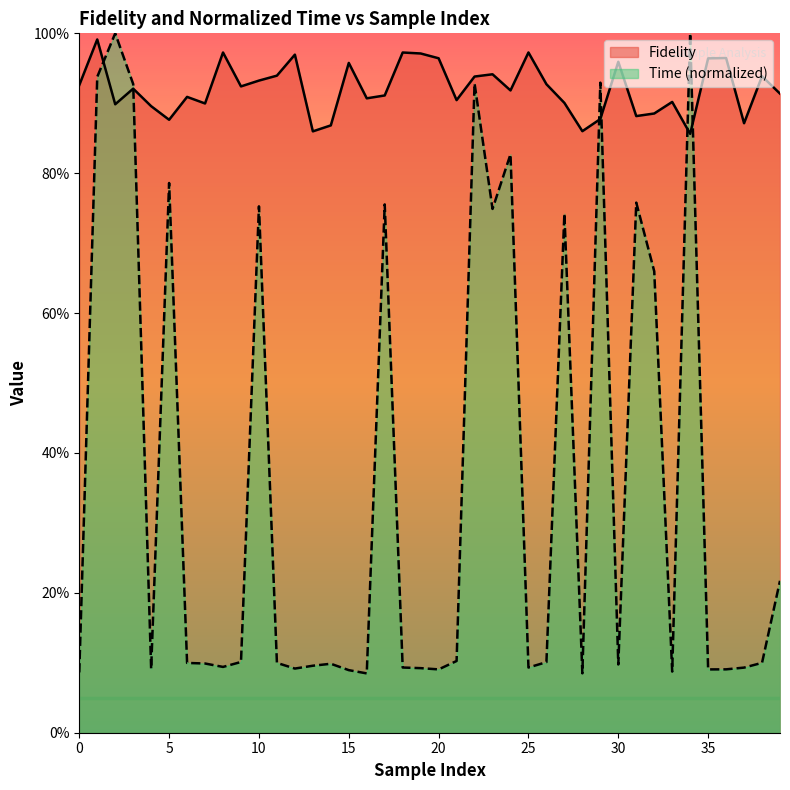

Which series changed the most between 12 and 32?

Time_norm